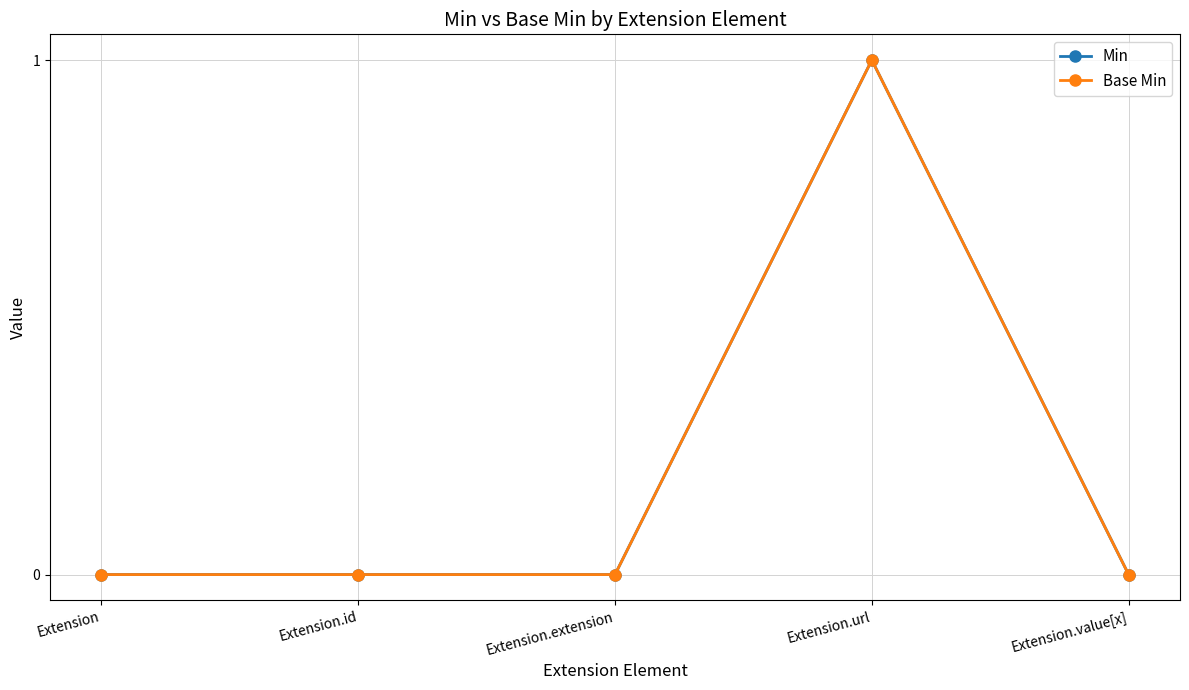

Is this an area chart (filled region under the line)?

No